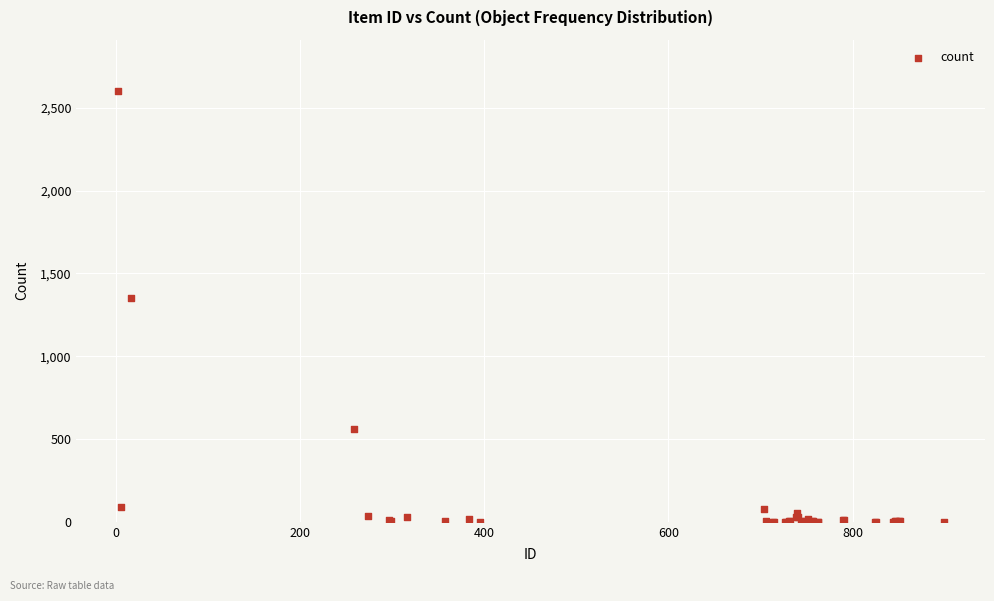

What Y value in the scatter plot is closest to 1300?

1351